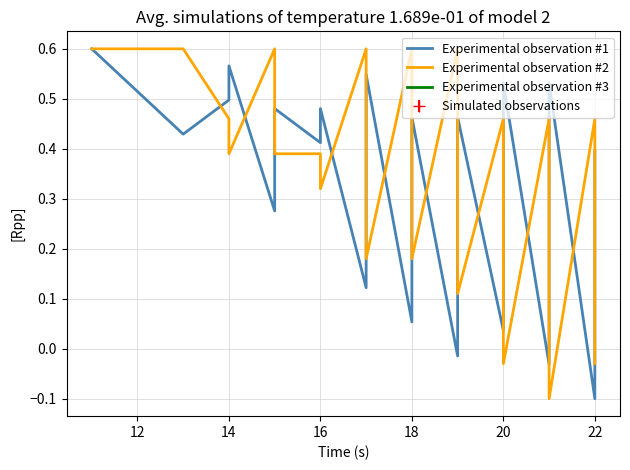

Rank the series at 18 from highest to lowest value.

Experimental observation #1, Experimental observation #2, Experimental observation #3